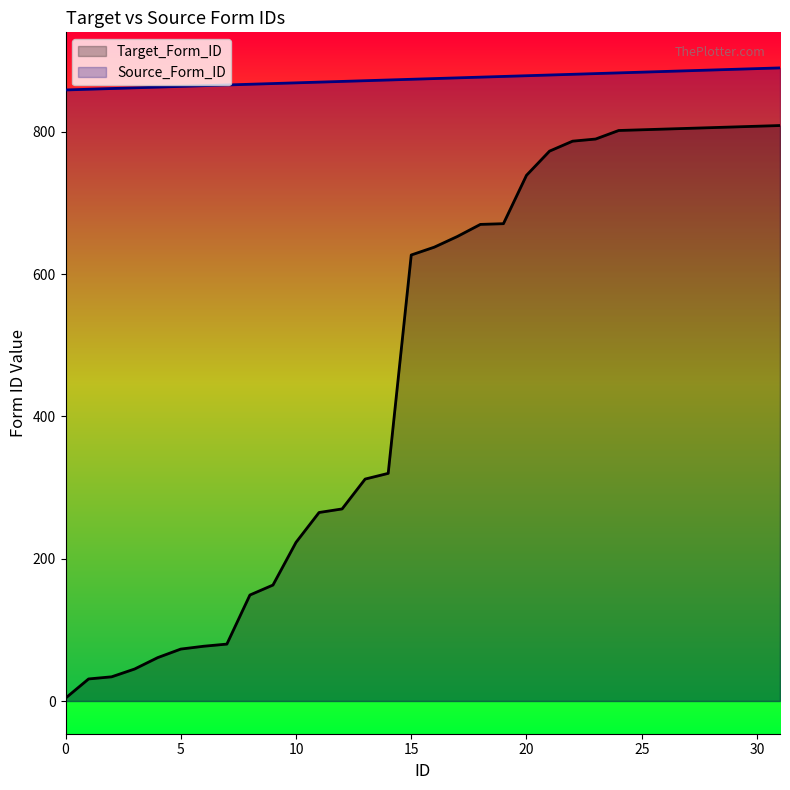

The Target_Form_ID series shows 671 at 19. True or false?

True